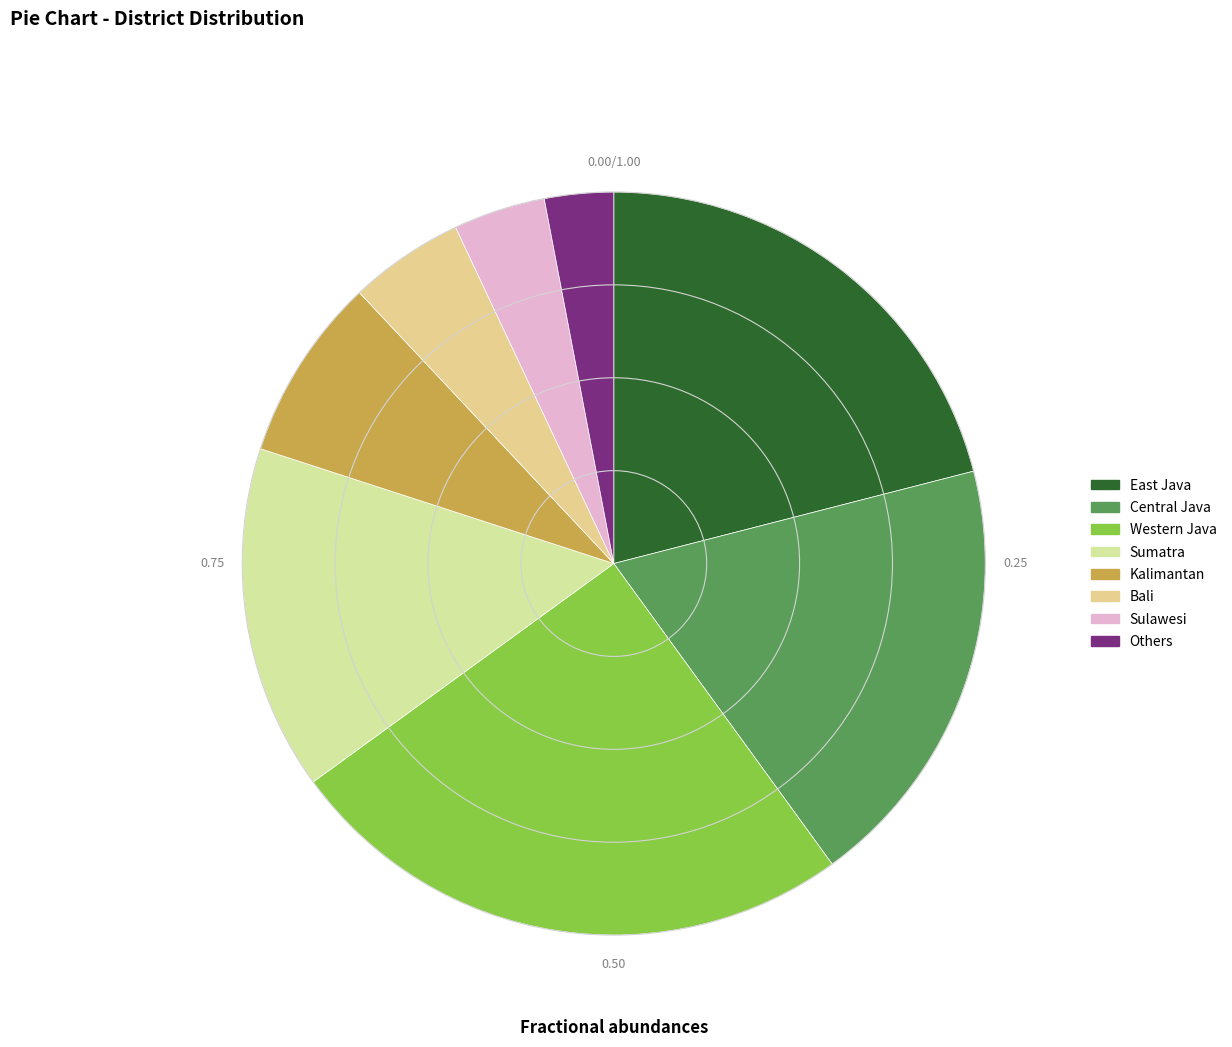

Is there any slice that represents more than half of the pie?

No